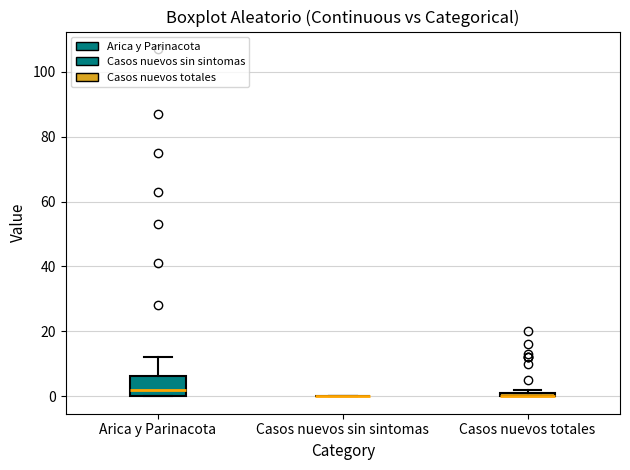

Where is the upper edge of the box for Casos nuevos totales on the y-axis? The values are not printed on the chart, so give them approximately, as read against the axis.

2